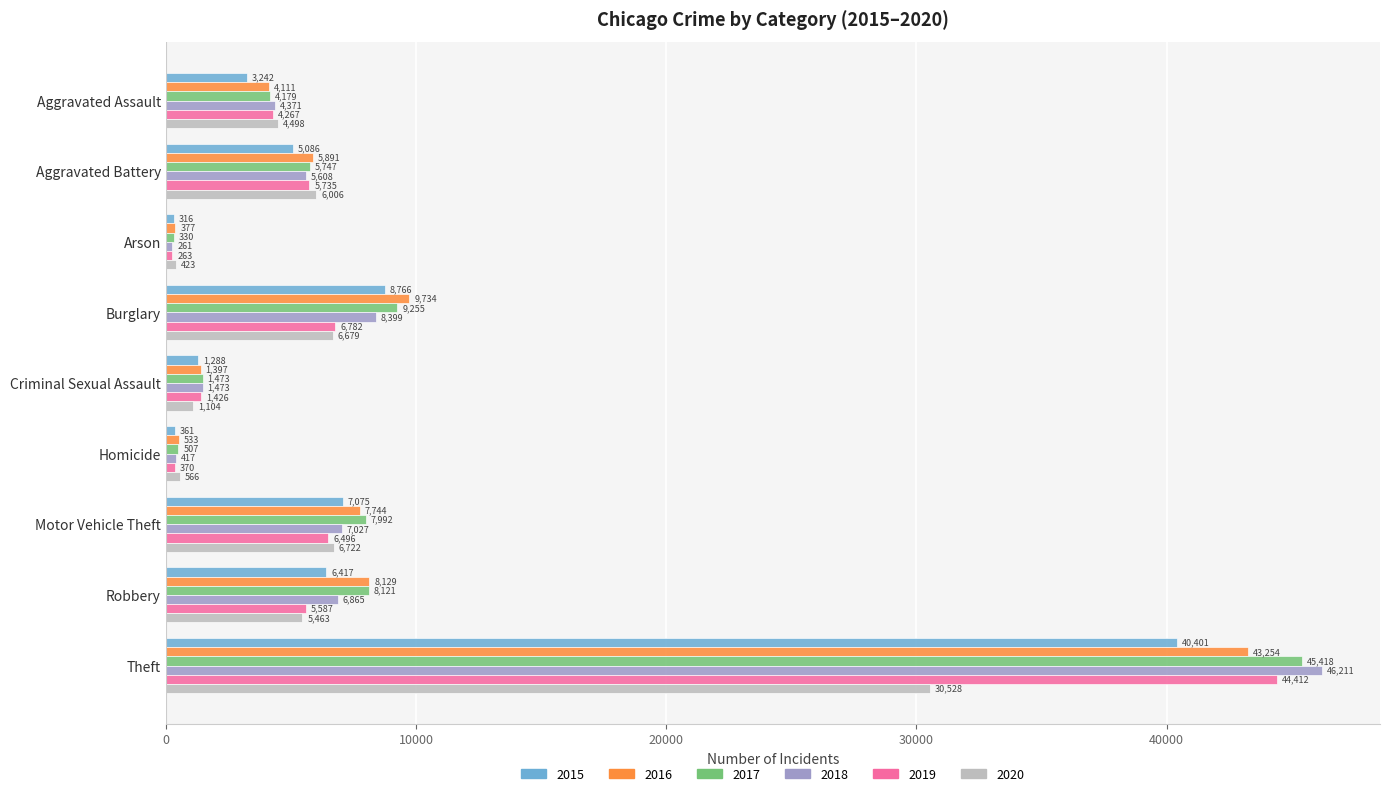

Read the 2017 value at Theft, to the nearest 10.

45420